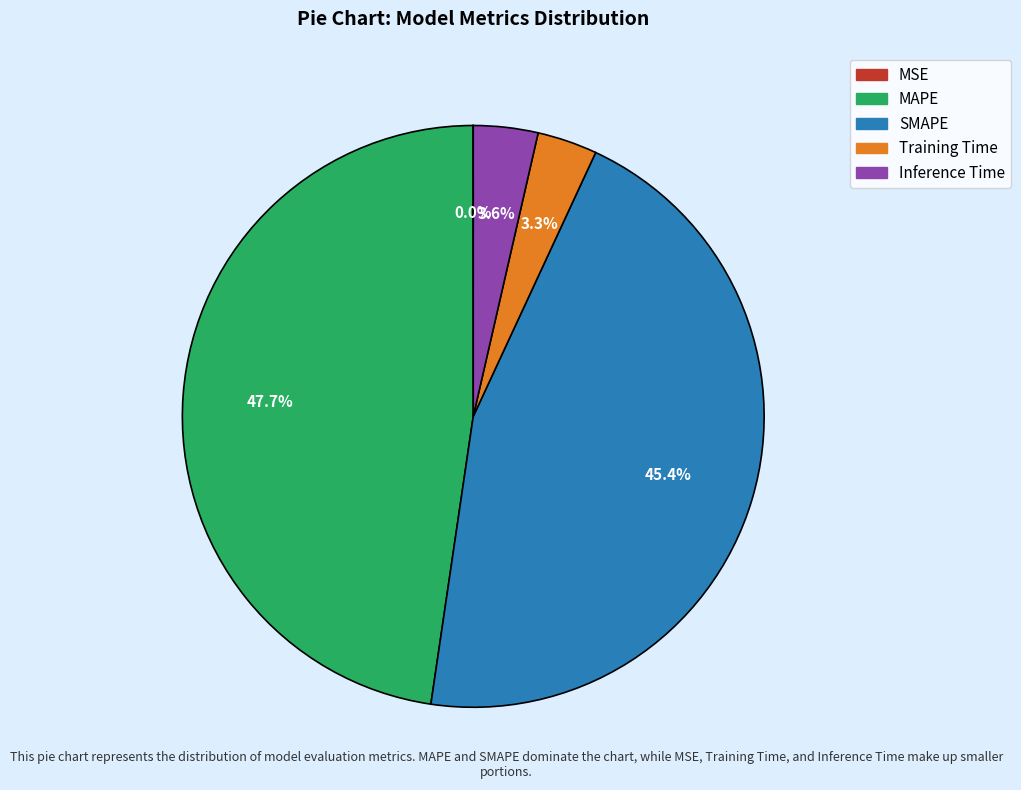

To the nearest percent, what is the difference between the largest and smallest slice percentages?

48%